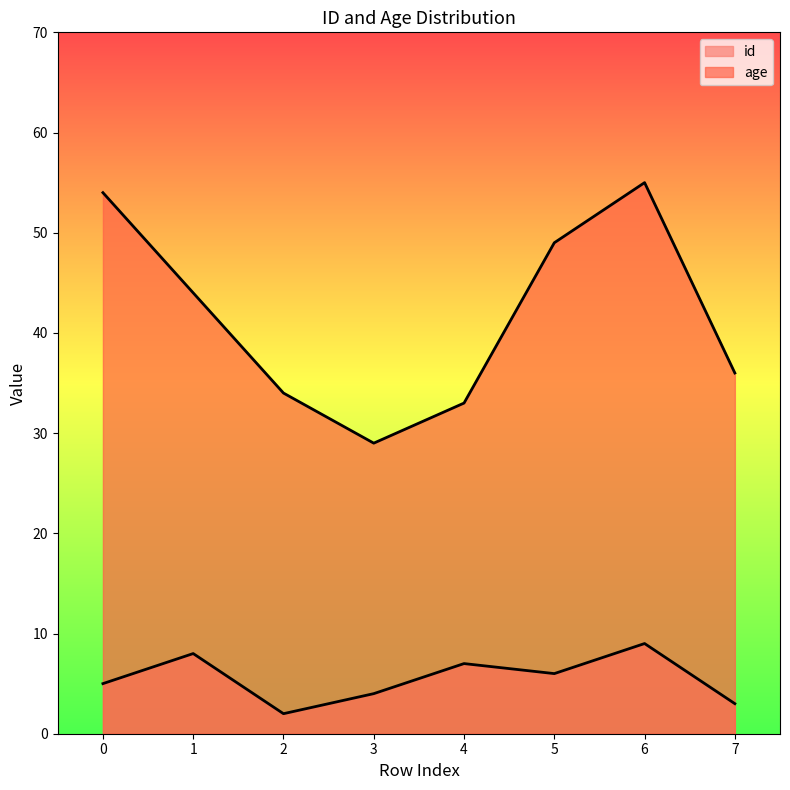

Which series has the largest total across all categories?

age